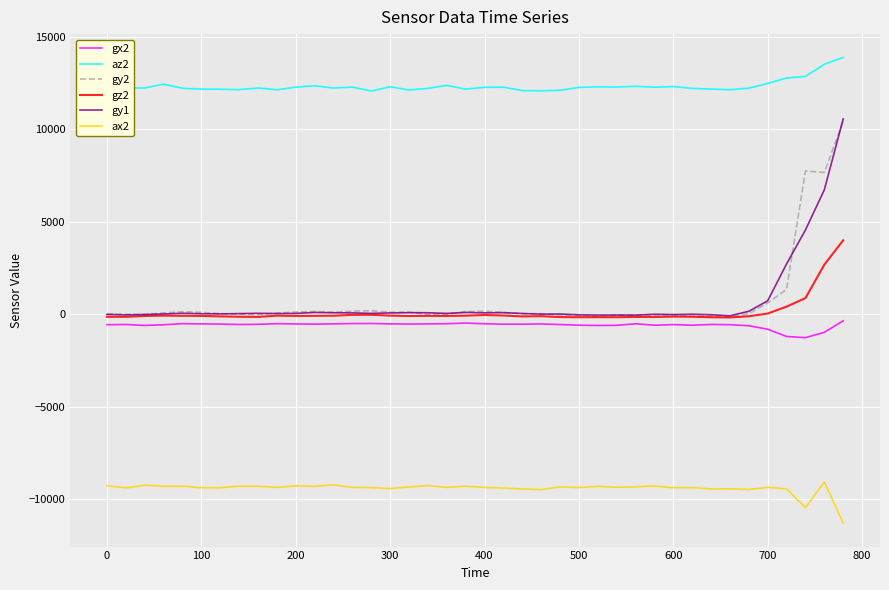

What is the maximum value shown in the chart?

13876